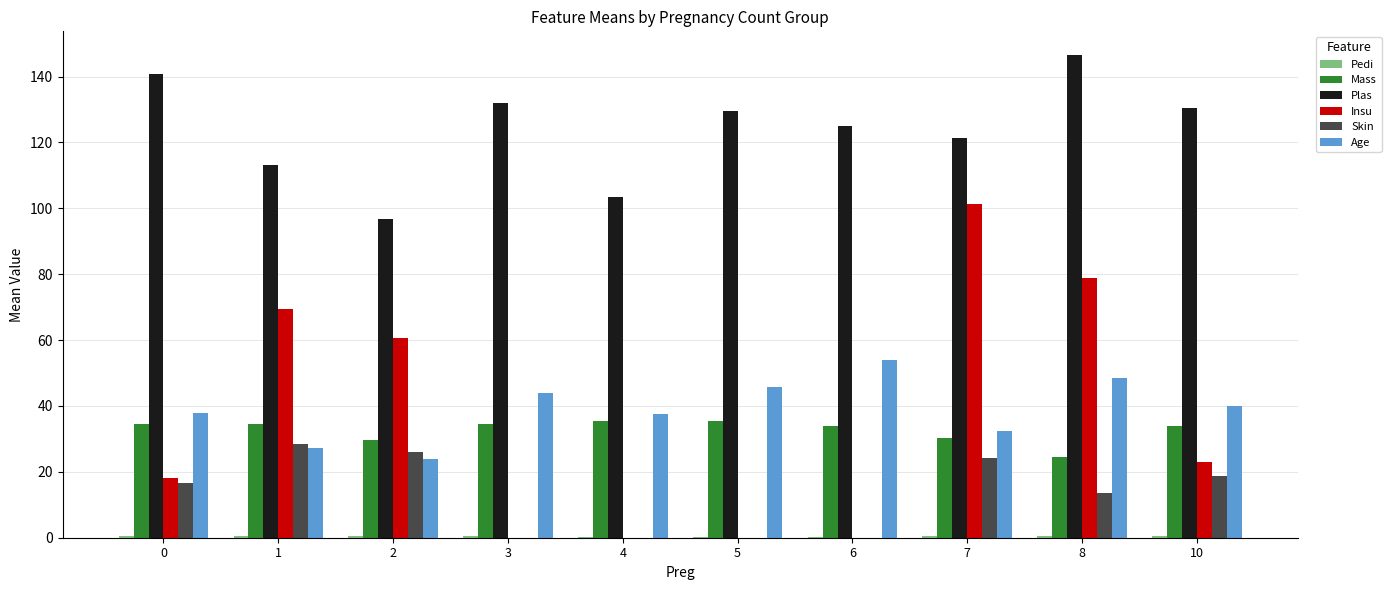

Is the value of Age at 7 greater than the value of Skin at 6?

Yes